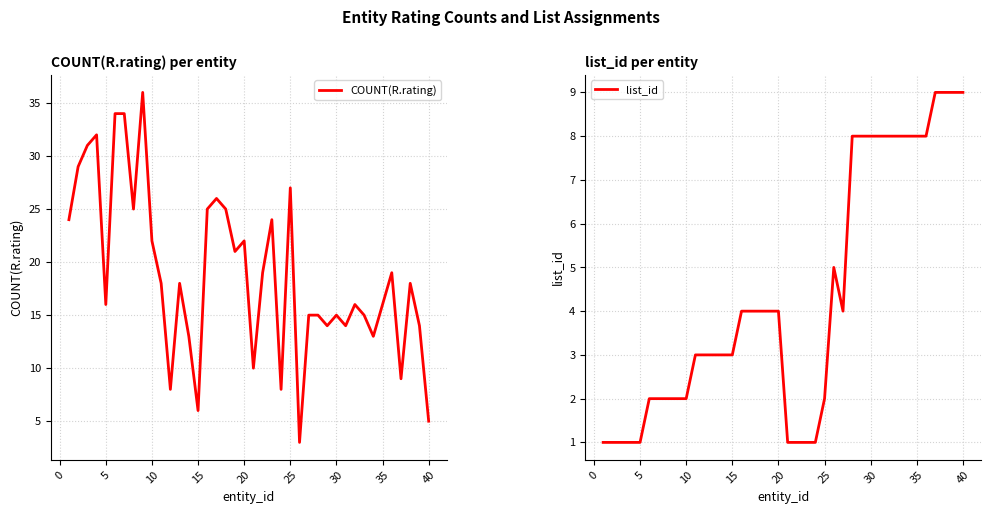

How many interior local valleys does the list_id series have?

1